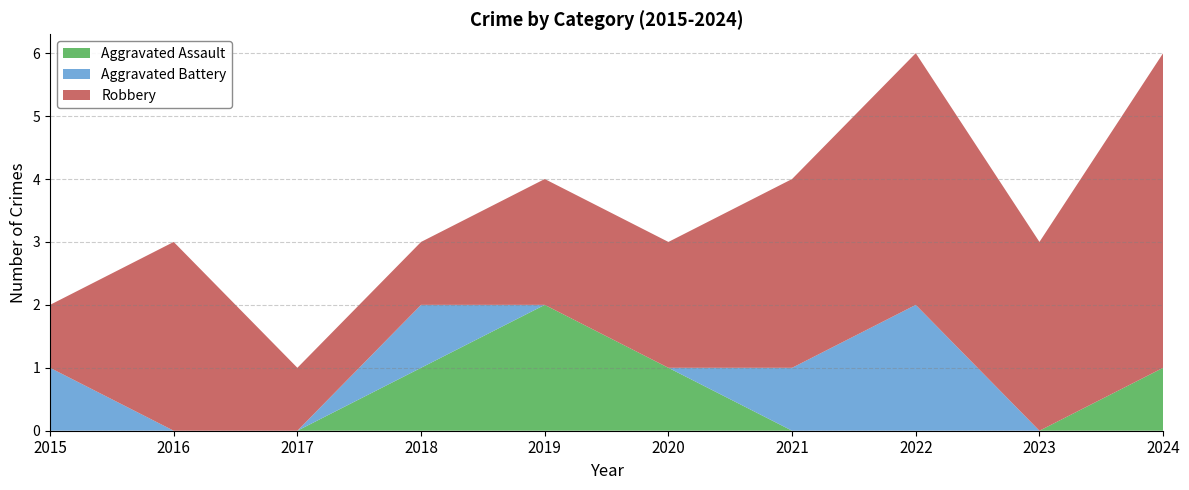

Reading left to right, list all the values displayed in this chart.

Aggravated Assault: 2015=0	2016=0	2017=0	2018=1	2019=2	2020=1	2021=0	2022=0	2023=0	2024=1
Aggravated Battery: 2015=1	2016=0	2017=0	2018=1	2019=0	2020=0	2021=1	2022=2	2023=0	2024=0
Robbery: 2015=1	2016=3	2017=1	2018=1	2019=2	2020=2	2021=3	2022=4	2023=3	2024=5